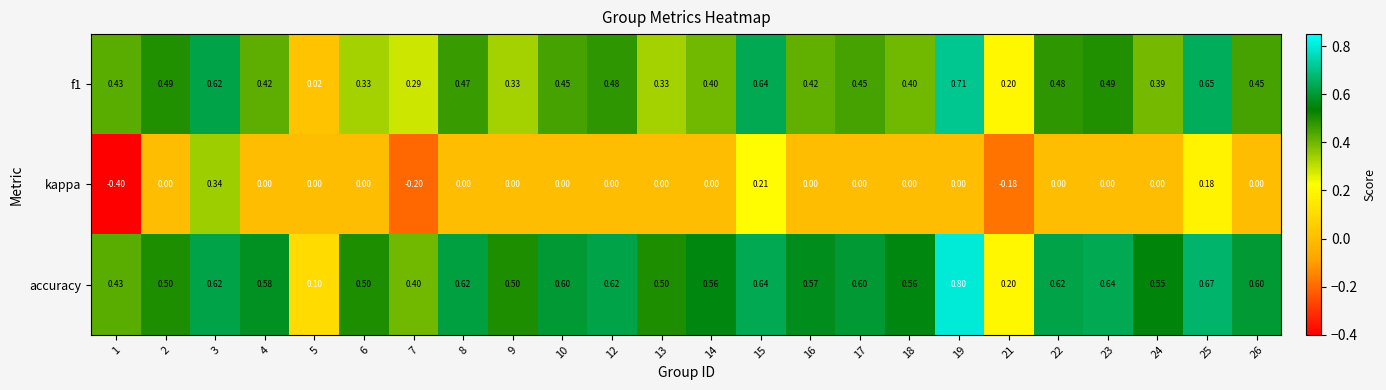

What is the smallest value displayed?

-0.4